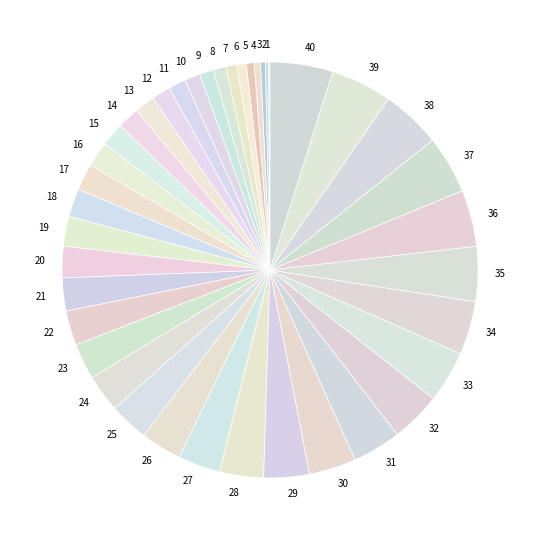

The 38 slice represents 5% of the pie. True or false?

True